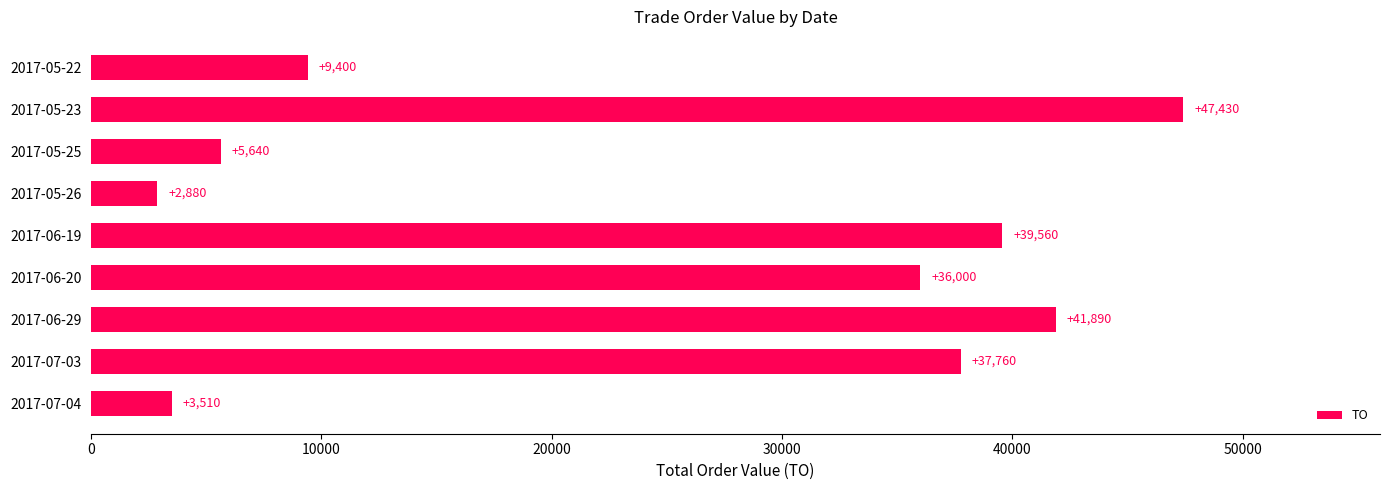

What is the label of the 6th bar from the bottom?

2017-05-26